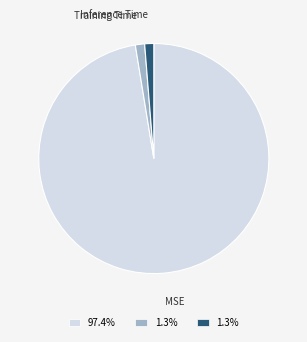

True or false: Inference Time accounts for 1% of the total.

True